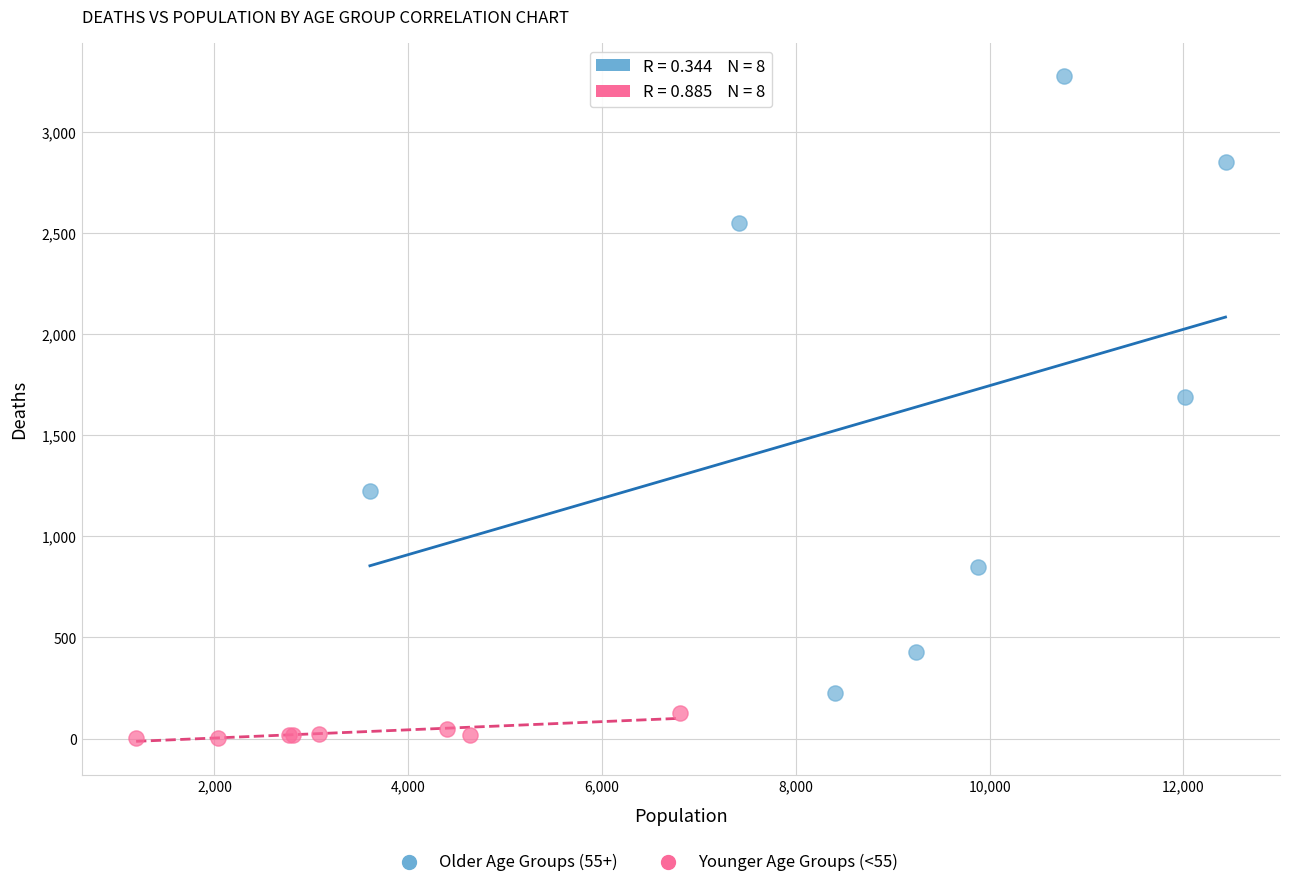

Which series reaches the maximum Y coordinate?

Older Age Groups (55+)